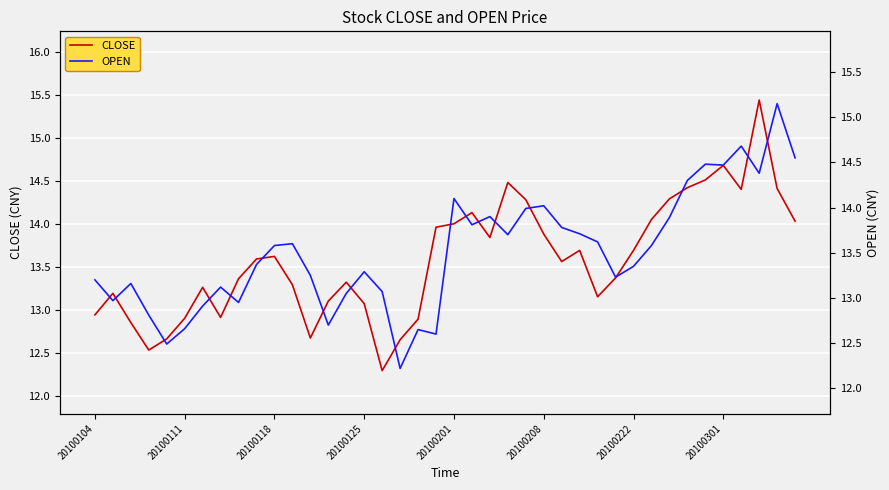

At which category is the sum across all series the highest?

37